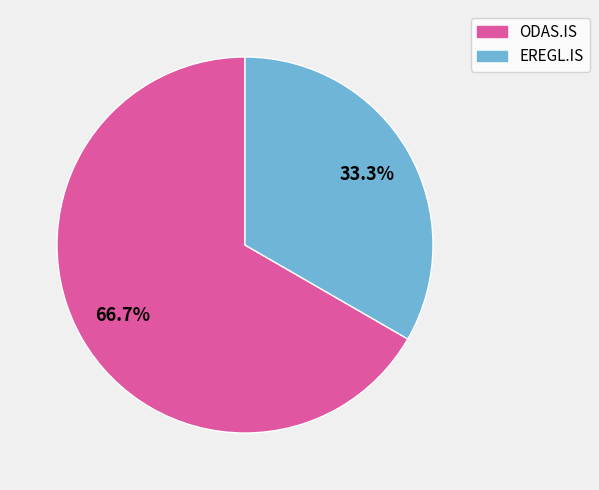

Is it true that ODAS.IS is 67% of the pie?

True